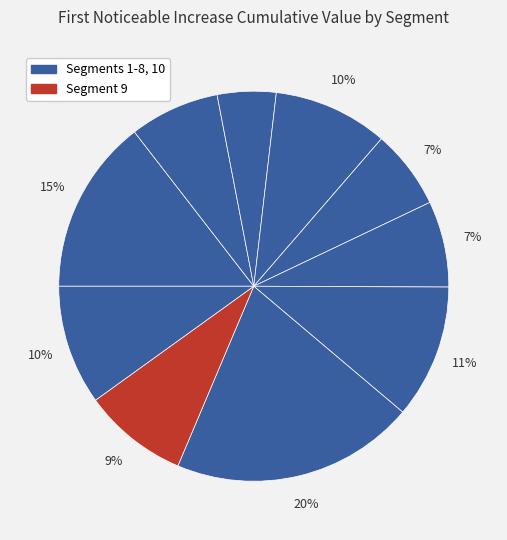

How many segments does this pie chart have?

10